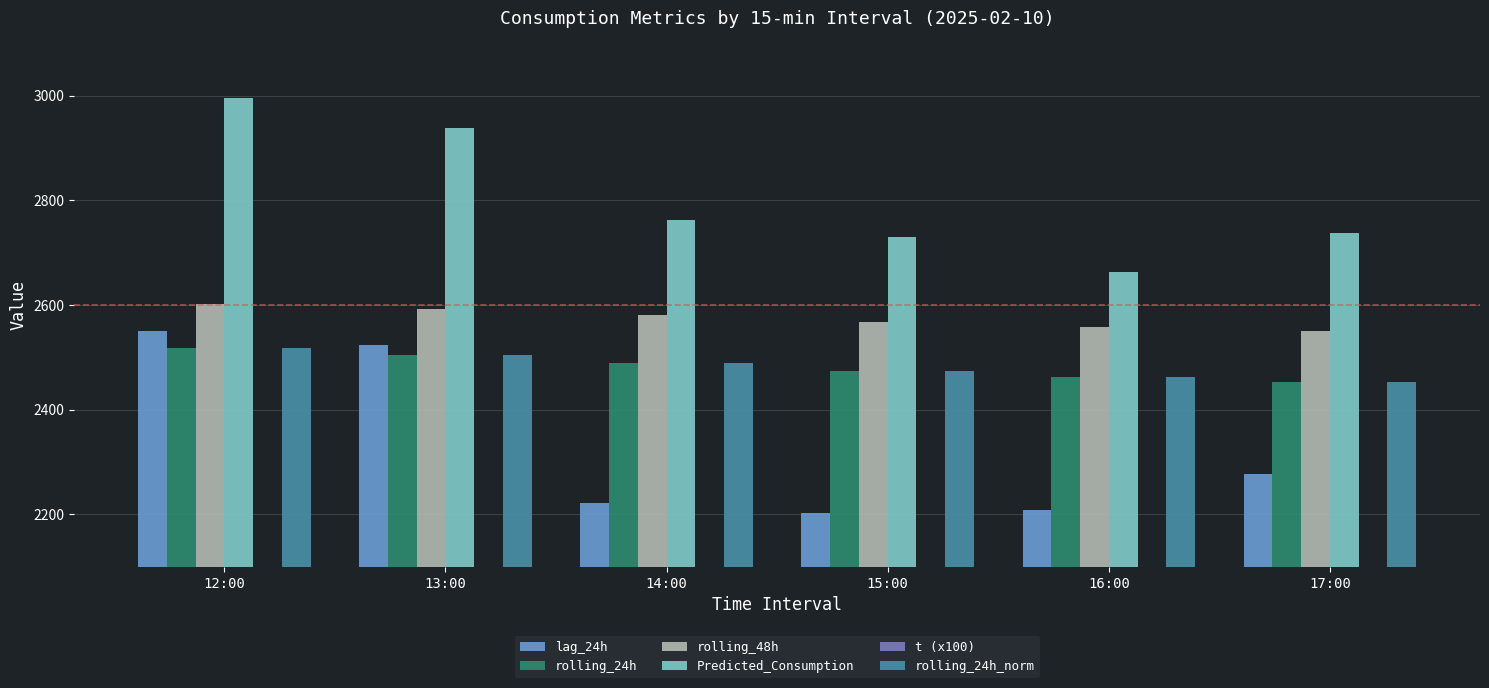

What position from the right is 13:00?

5